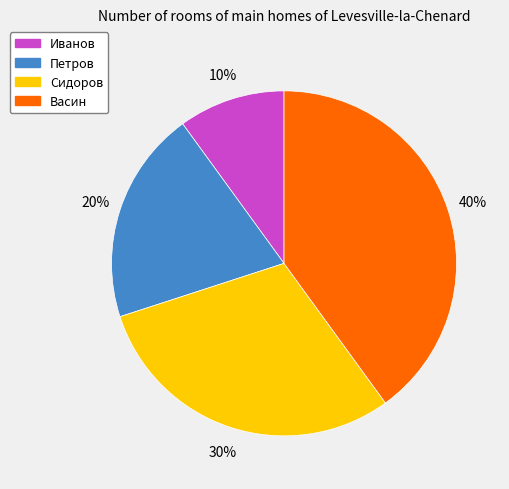

Combined, do Иванов and Сидоров account for over 50%?

No